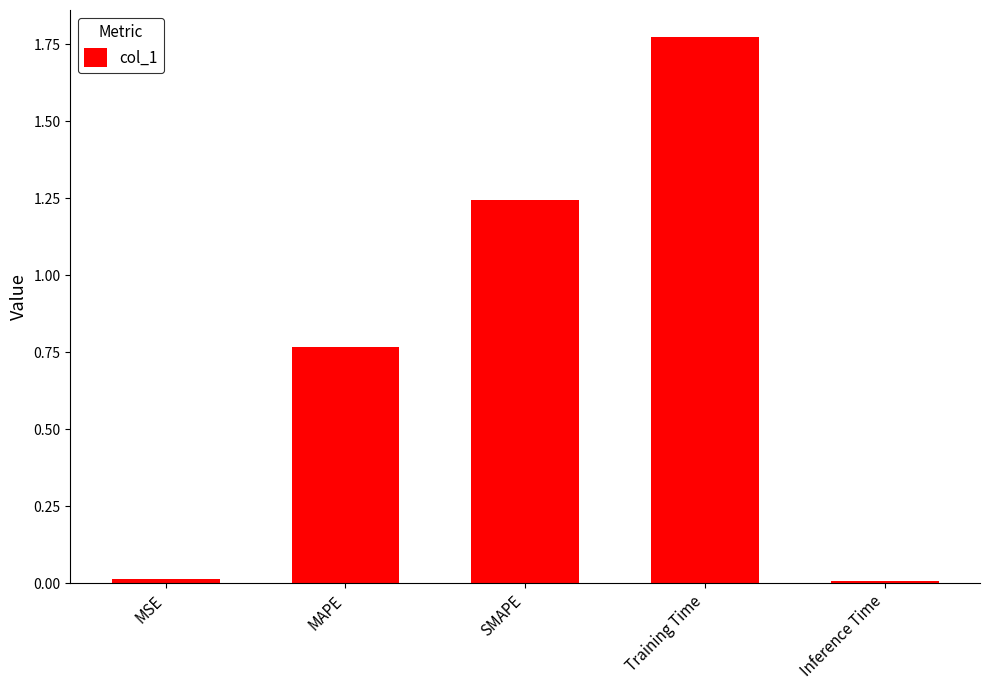

How many bars are there in total?

5